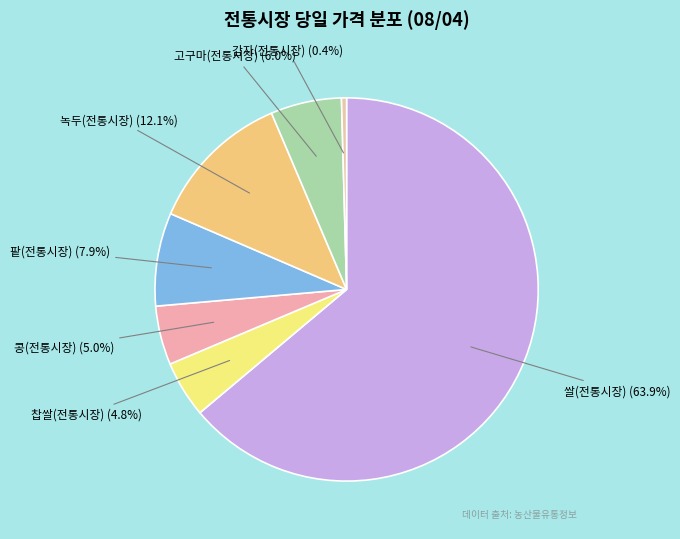

How many segments does this pie chart have?

7